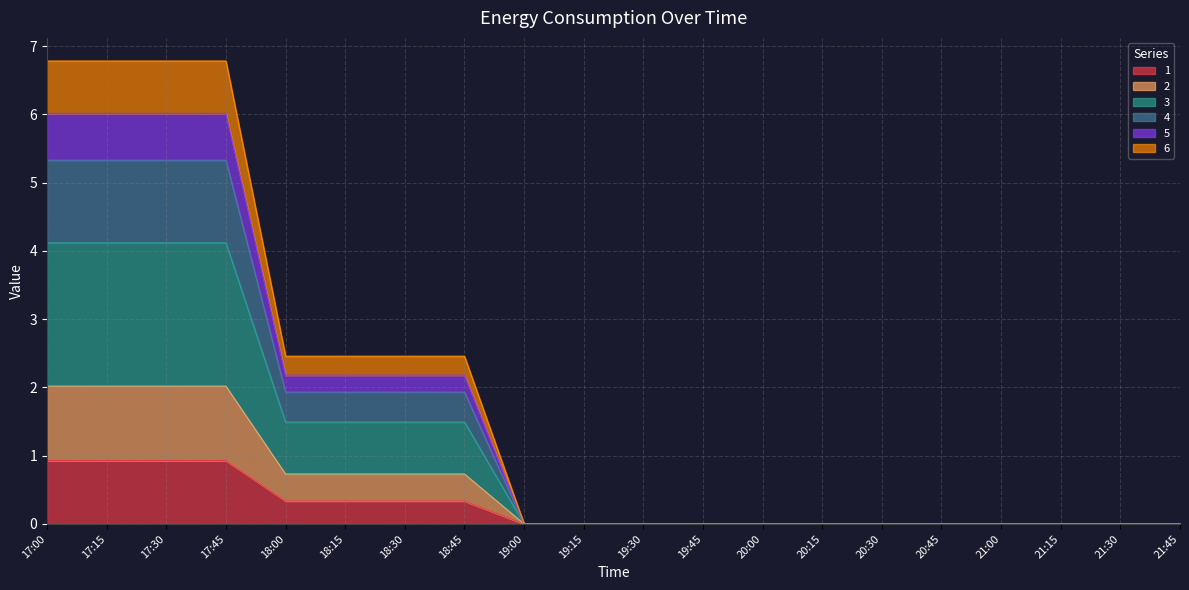

What is the total value across all series at 17:00?

6.8